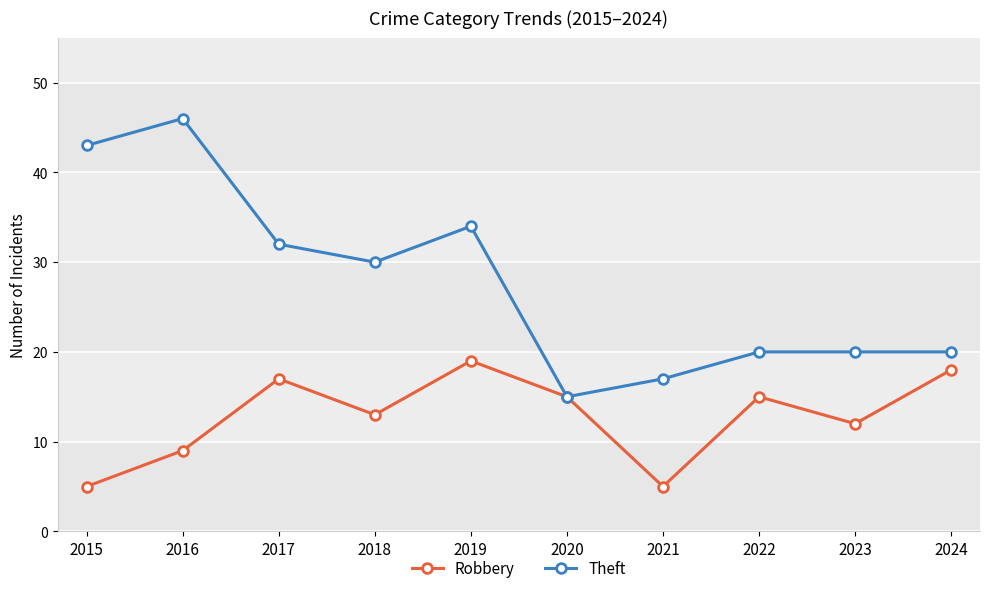

True or false: Theft has more than 0 points higher than both neighbors.

True